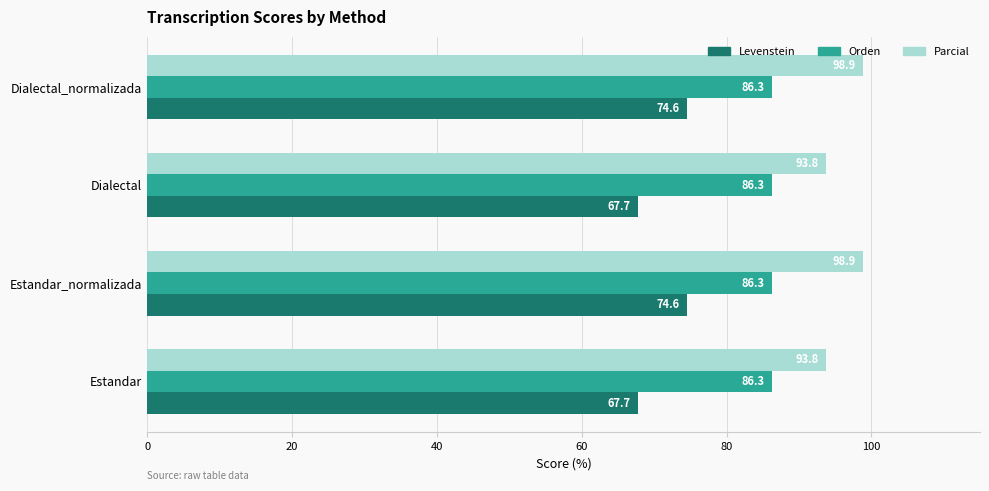

What is the sum of all Parcial values?

385.3